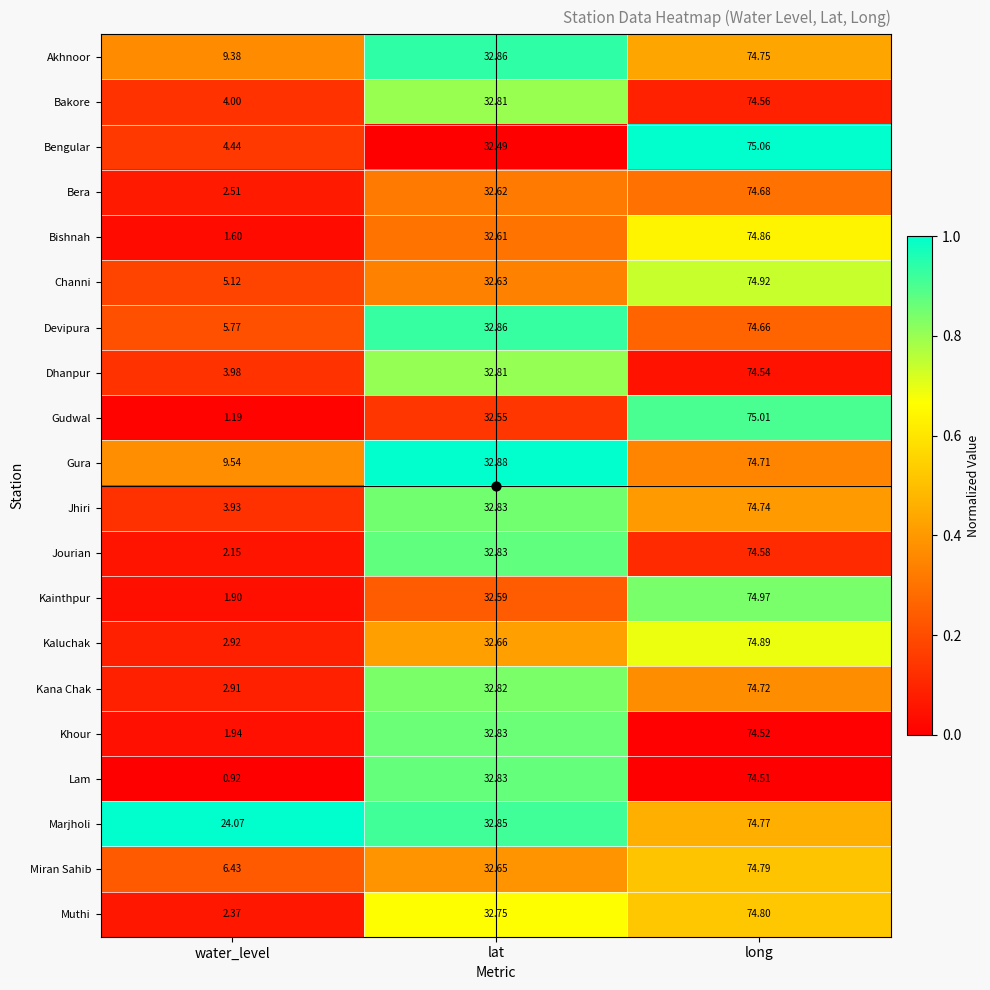

Where does the Bera series first go above 32?

lat